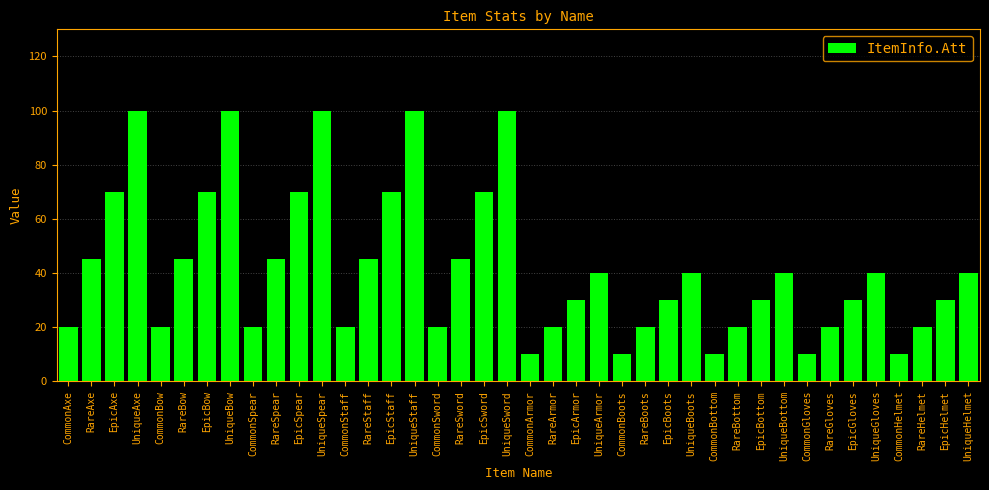

How many bars are there in total?

40